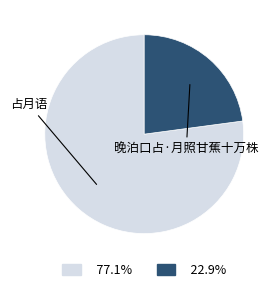

Count the number of slices in the pie.

2